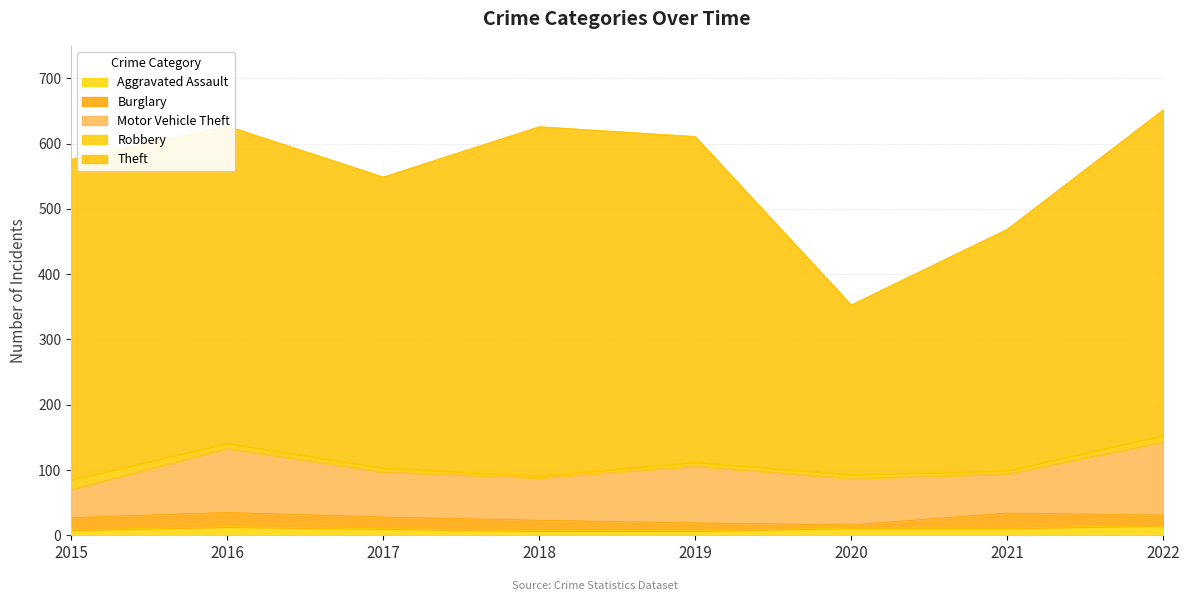

The value of Robbery at 2018 is 1. True or false?

False